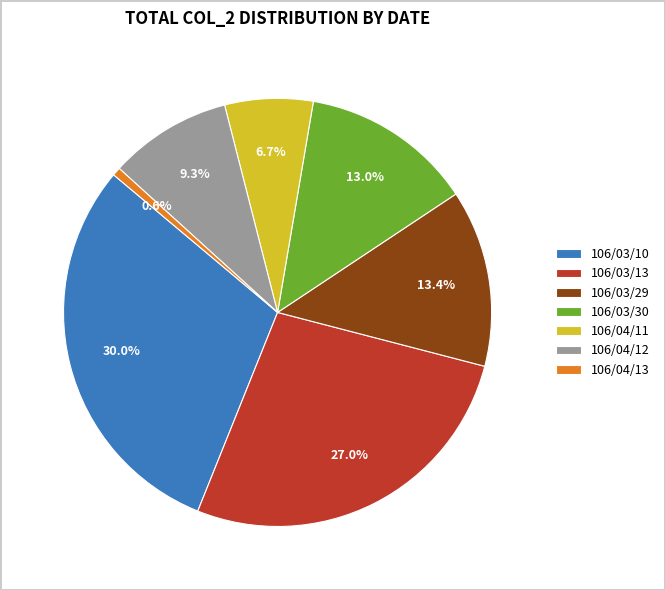

To the nearest percent, what percentage of the pie is 106/04/11?

7%